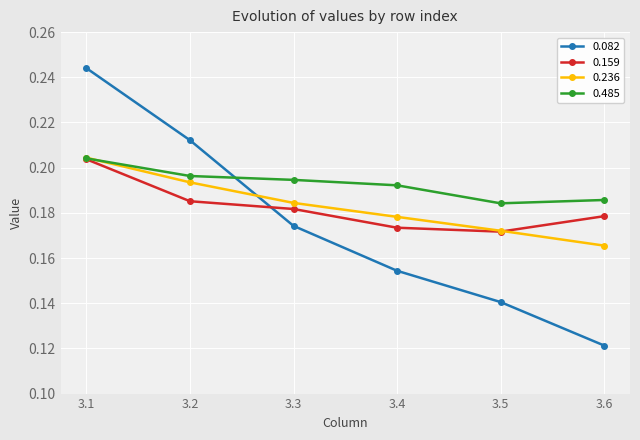

Where is 0.082 nearest to the value 0?

3.6